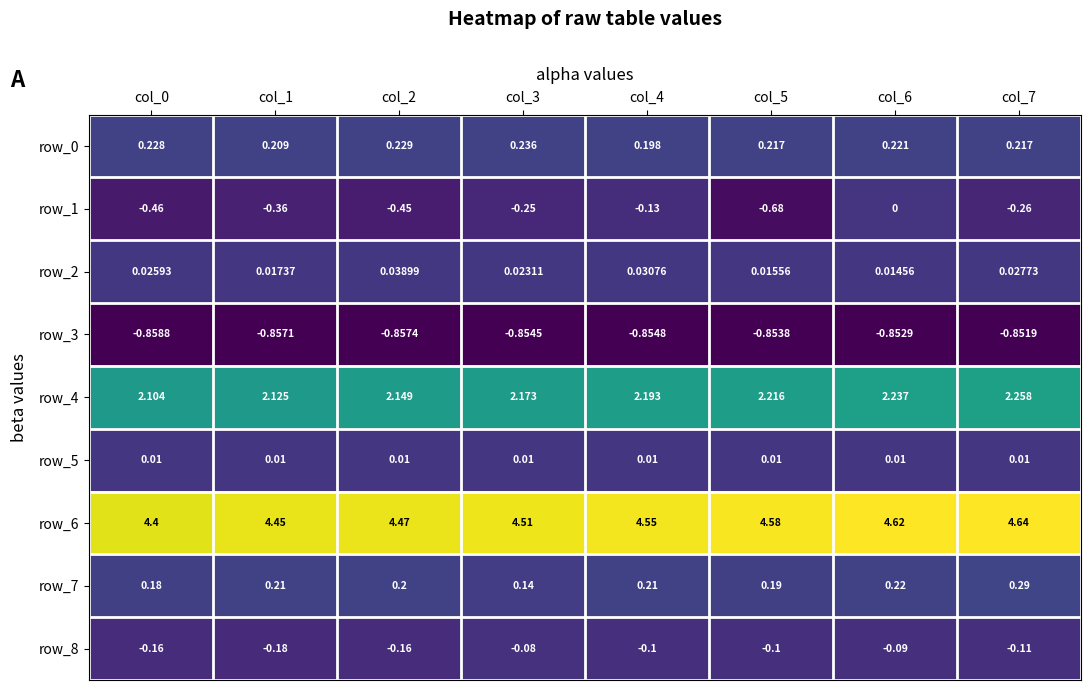

Is the value of row_5 at col_2 greater than the value of row_8 at col_5?

Yes